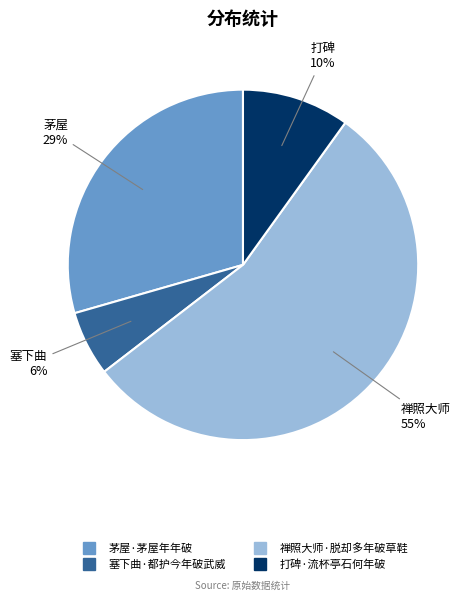

How many slices are in this pie chart?

4